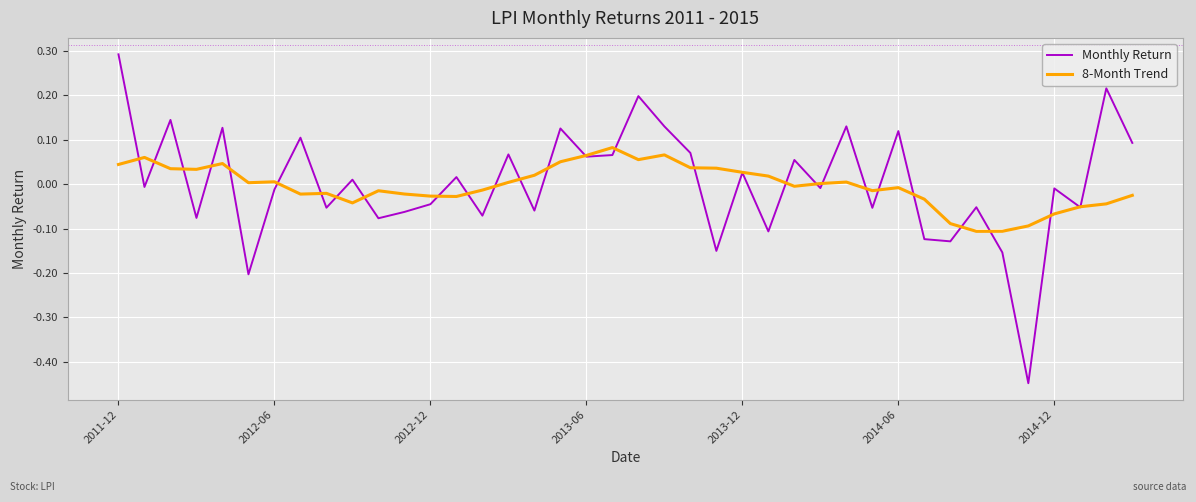

Which series has the largest range (max minus min)?

Monthly Return